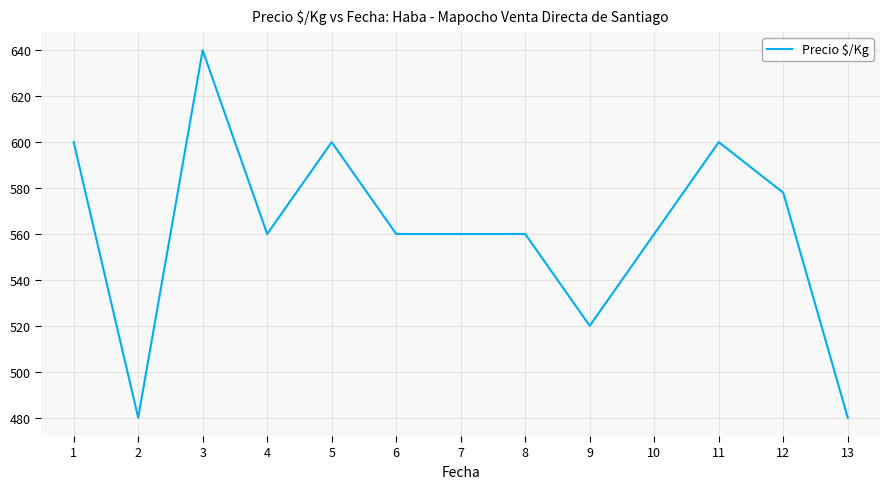

The value at 9 is 288. True or false?

False